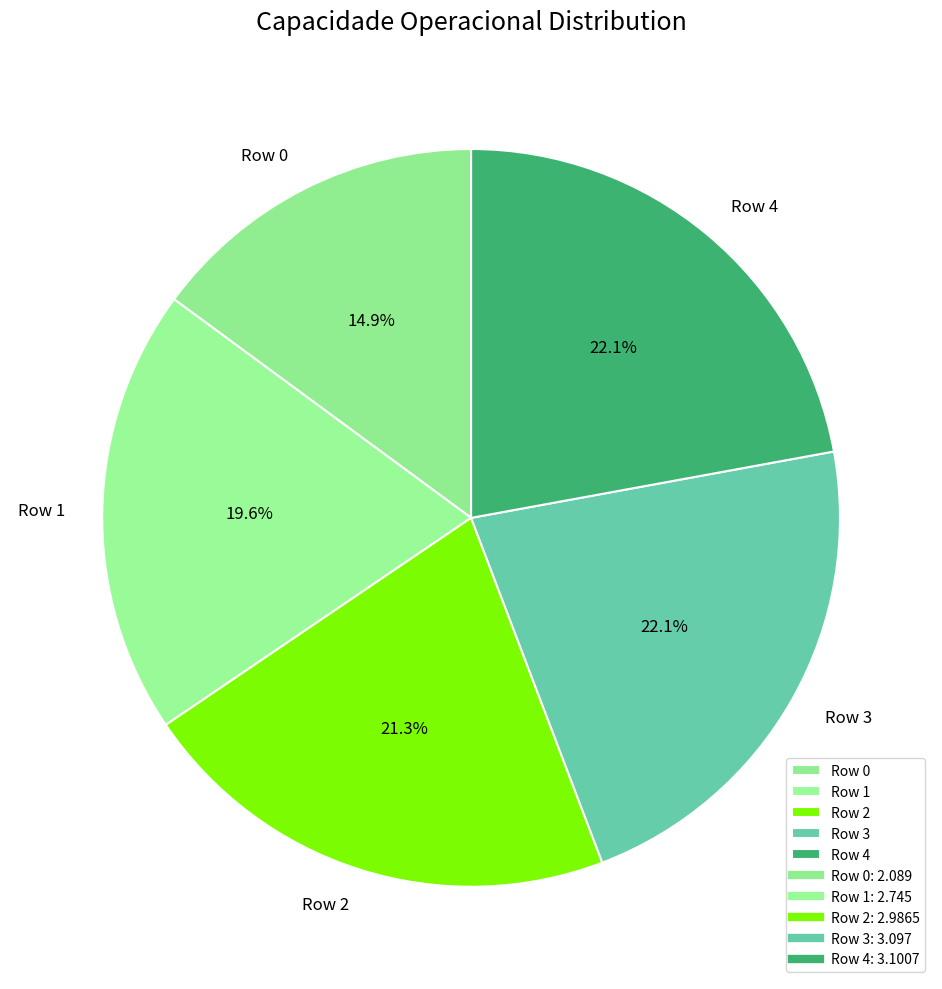

True or false: Row 2 accounts for 15% of the total.

False